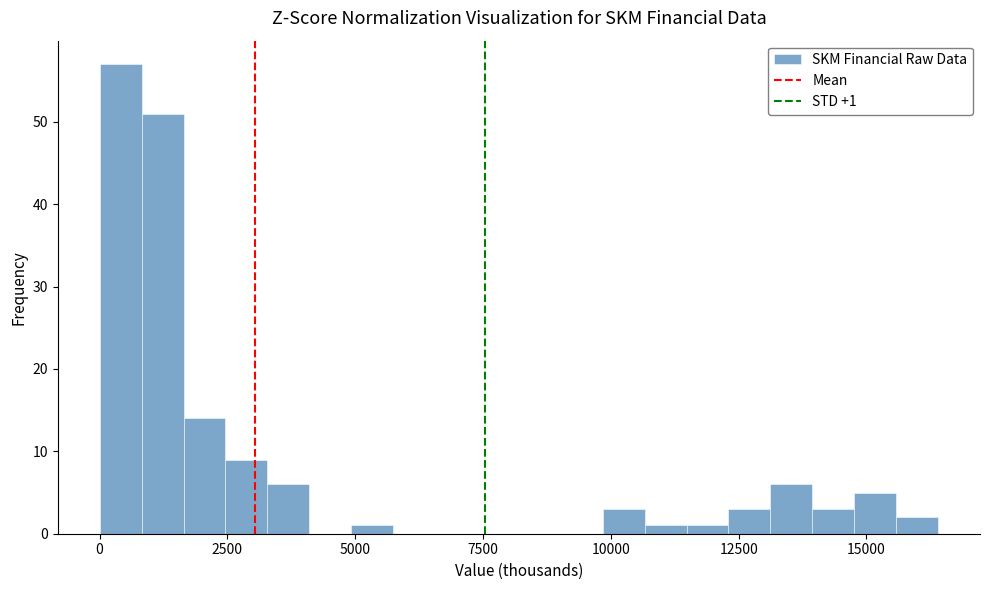

Read against the x-axis, roughly where is the centre of the tallest bar?

500